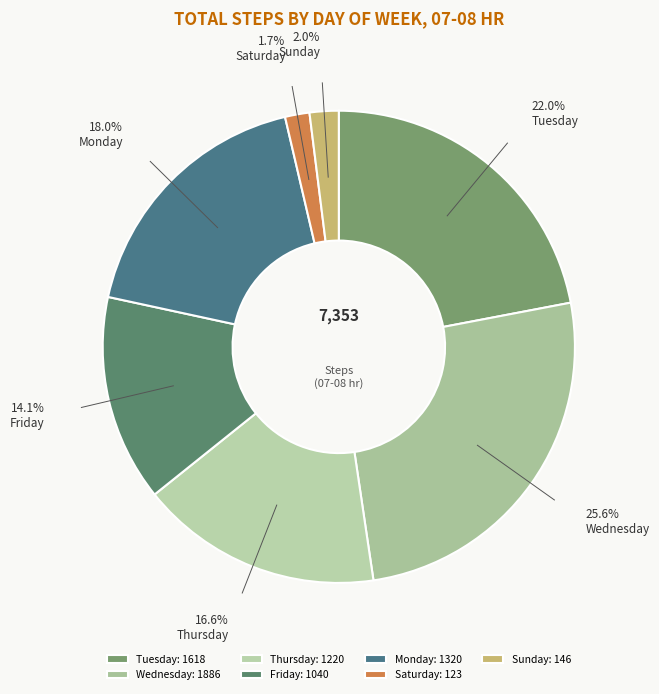

Which category has the biggest portion of the pie?

Wednesday